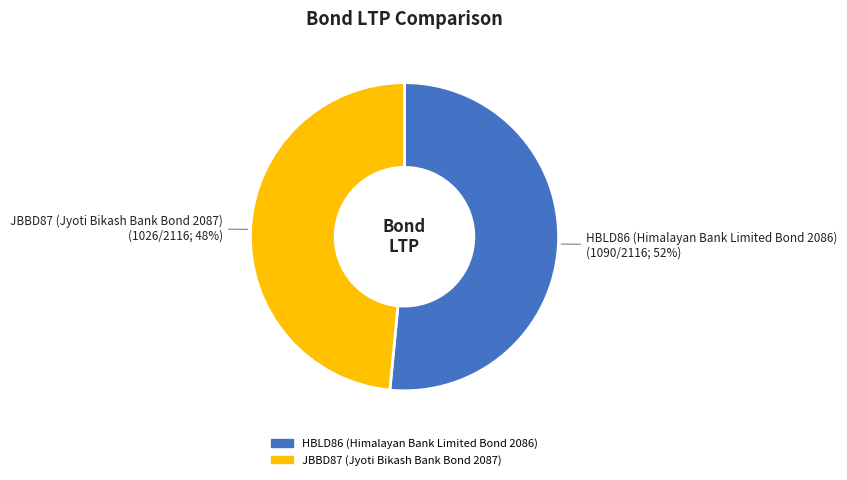

To the nearest percent, what is the combined percentage of JBBD87 (Jyoti Bikash Bank Bond 2087) and HBLD86 (Himalayan Bank Limited Bond 2086)?

100%